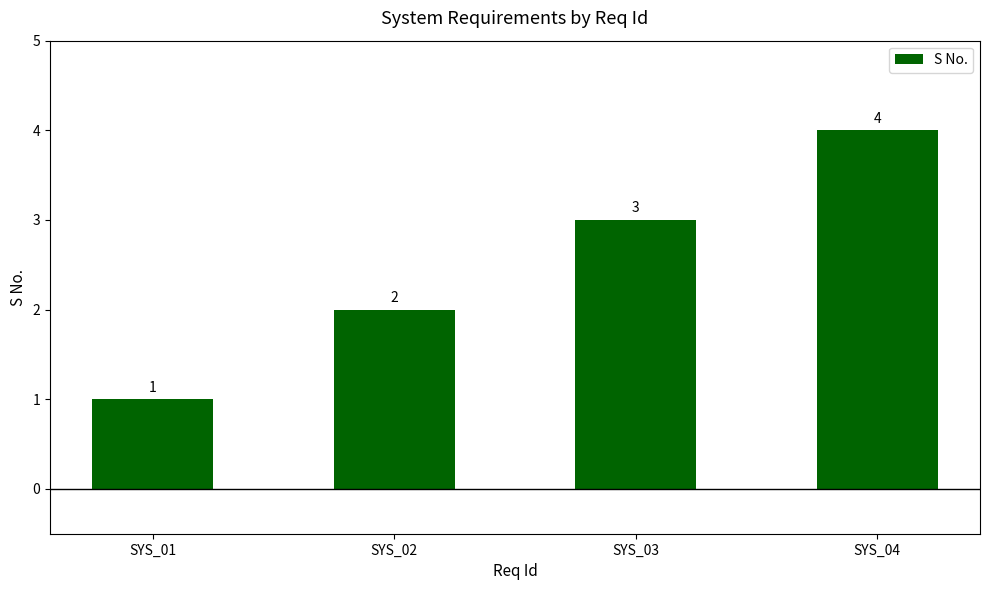

List the labels in order of value, smallest first.

SYS_01, SYS_02, SYS_03, SYS_04